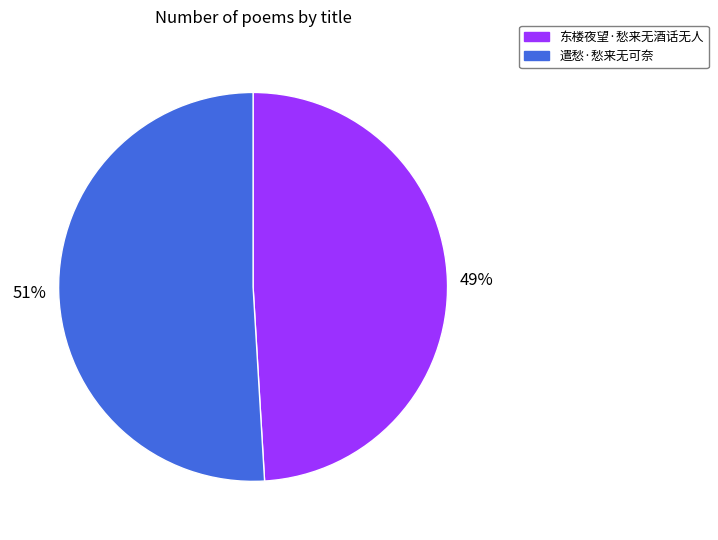

Rank the categories by value from lowest to highest.

东楼夜望·愁来无酒话无人, 遣愁·愁来无可奈